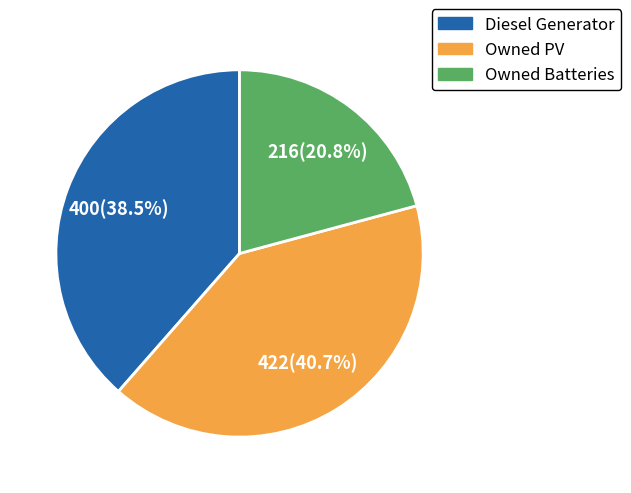

Which category has the smallest portion of the pie?

Owned Batteries